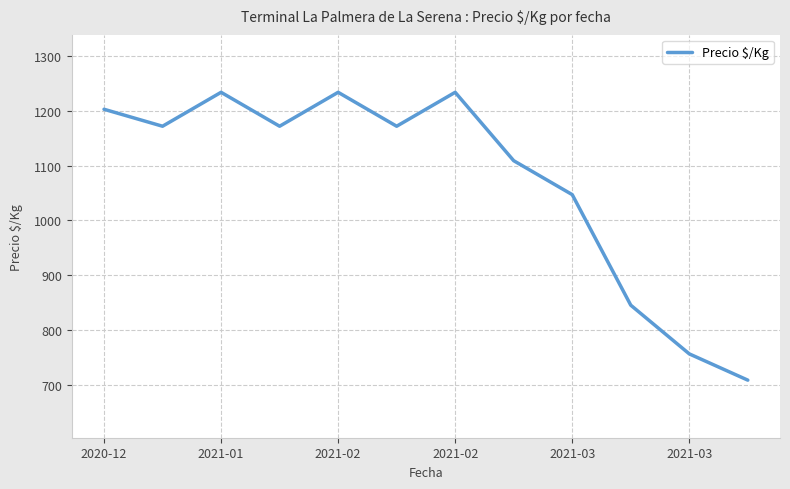

What is the maximum value shown in the chart?

1234